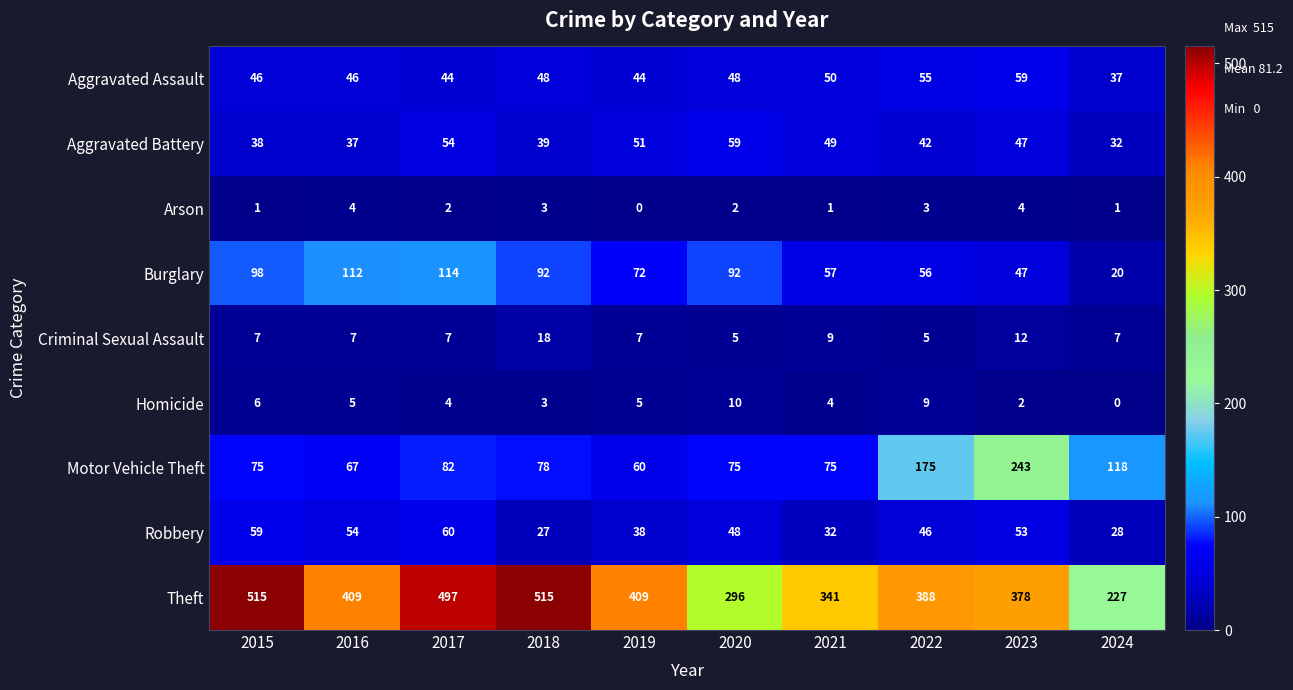

How many series are shown in this chart?

9